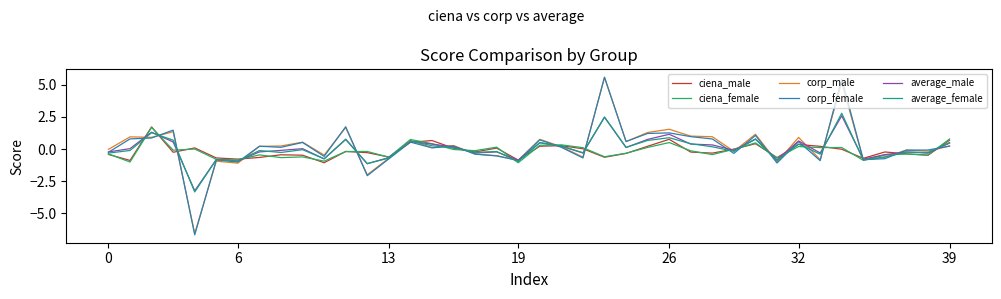

Which series has the widest spread of values?

corp_female